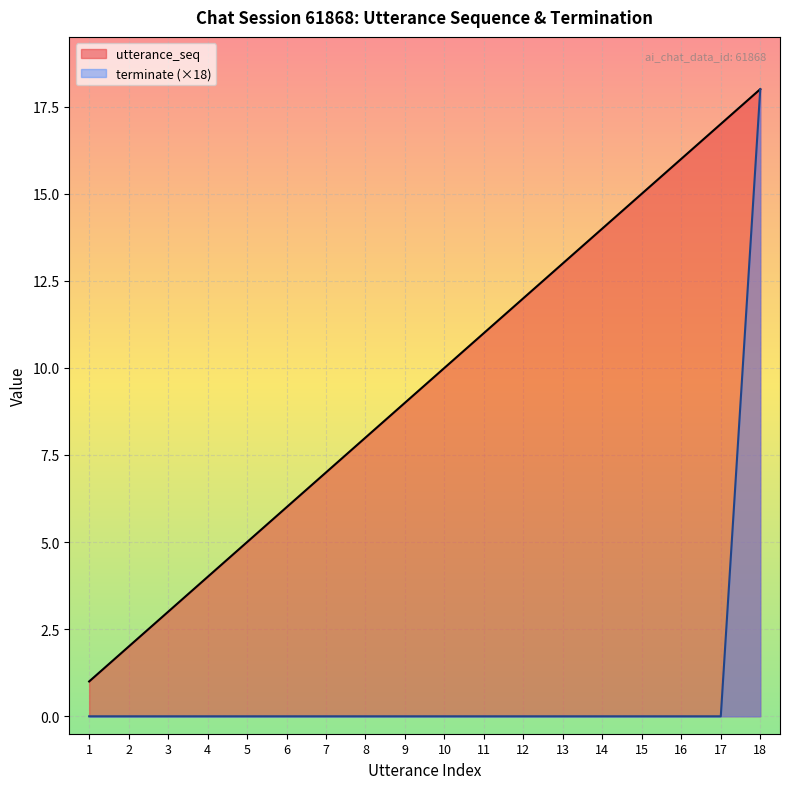

Is it true that utterance_seq equals 10 at 10?

True